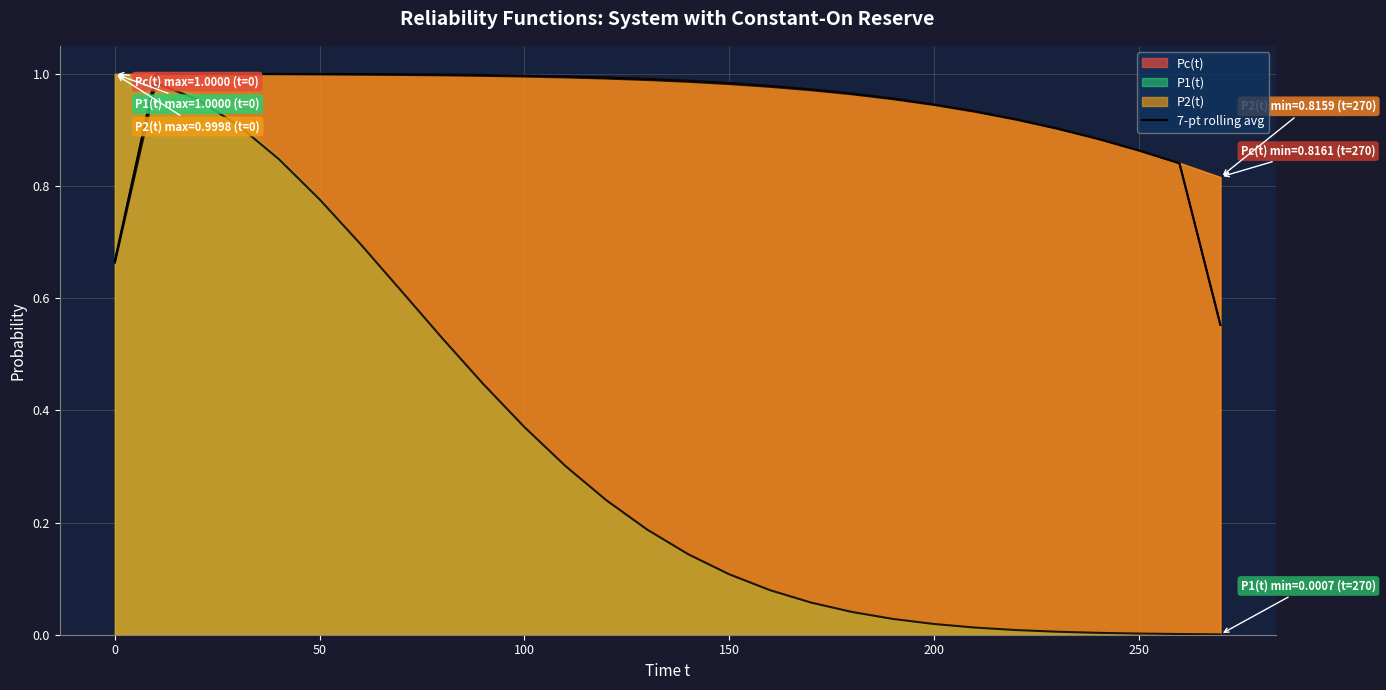

The P1(t) series shows 0.7 at 60. True or false?

True